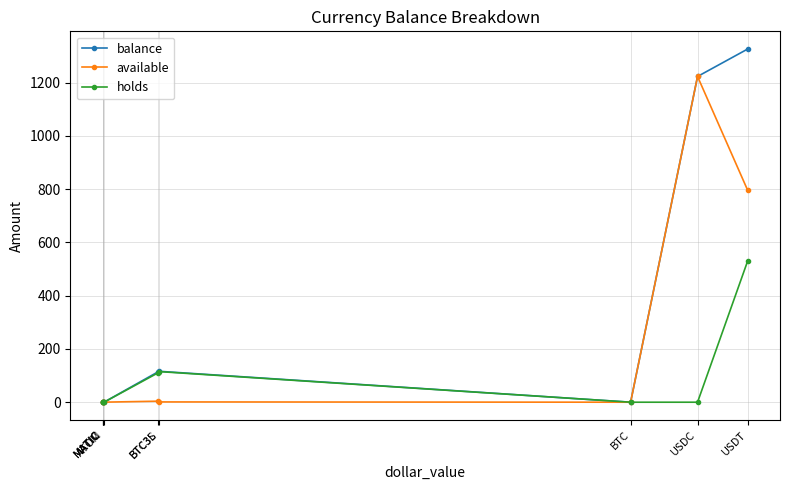

Rank the series by their maximum value, from lowest to highest.

holds, available, balance